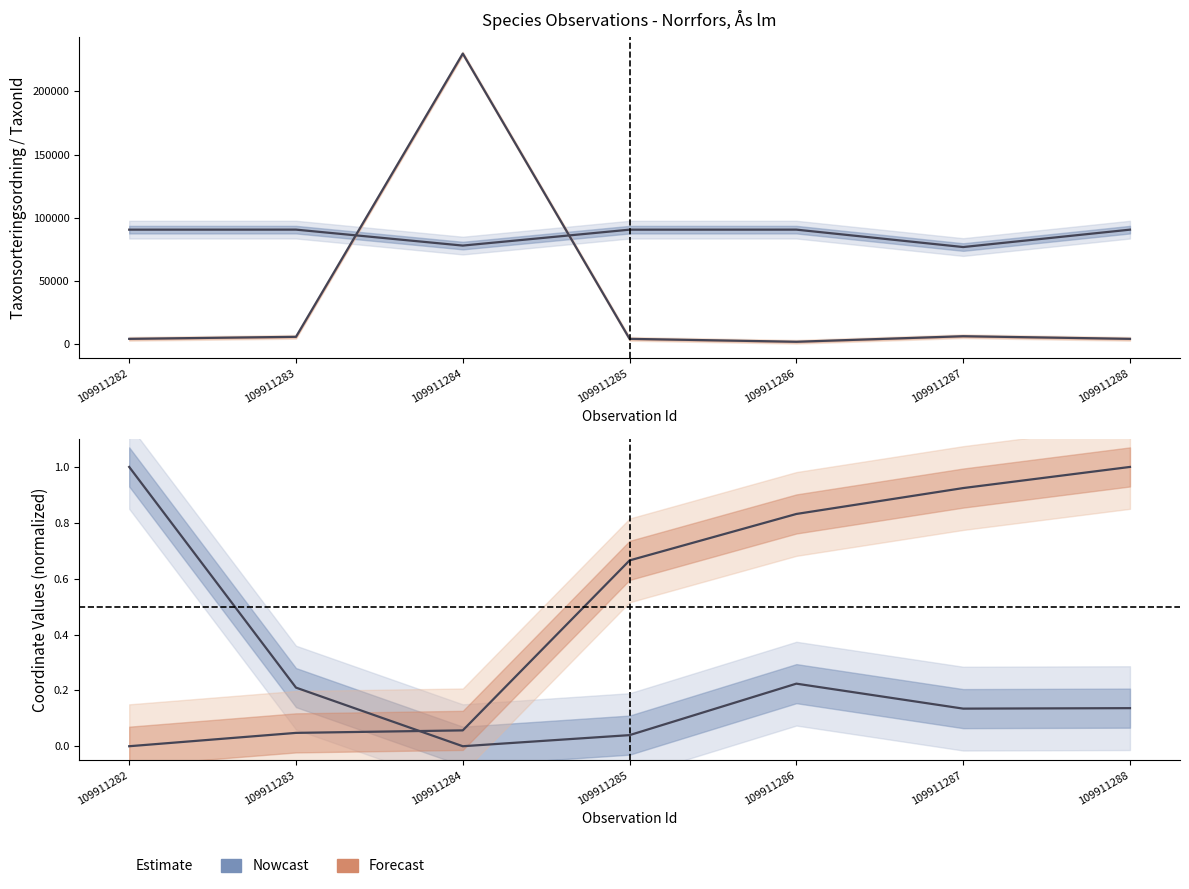

Between 109911284 and 109911288, which series saw the biggest shift?

TaxonId